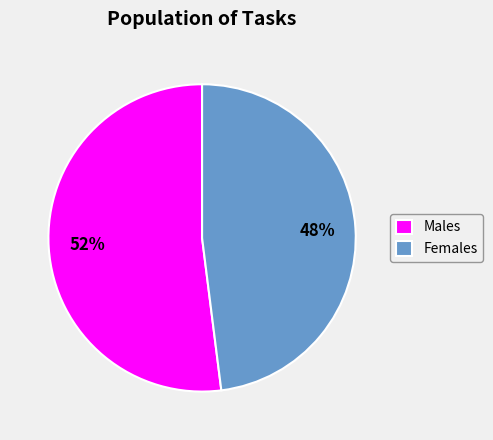

How many segments does this pie chart have?

2